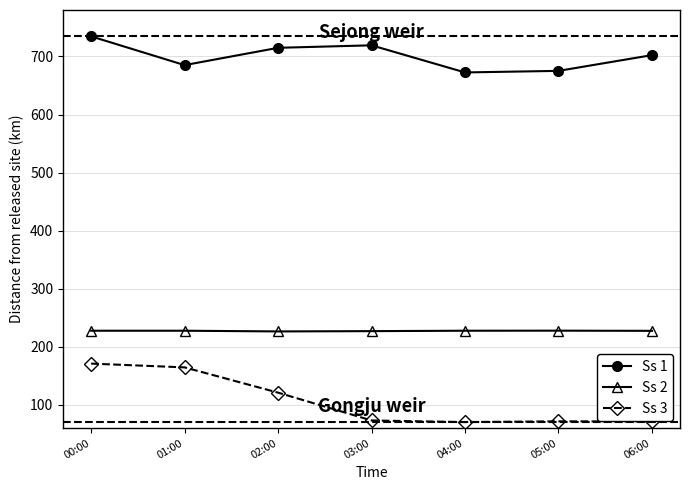

At which label does Ss 1 first exceed 702?

00:00